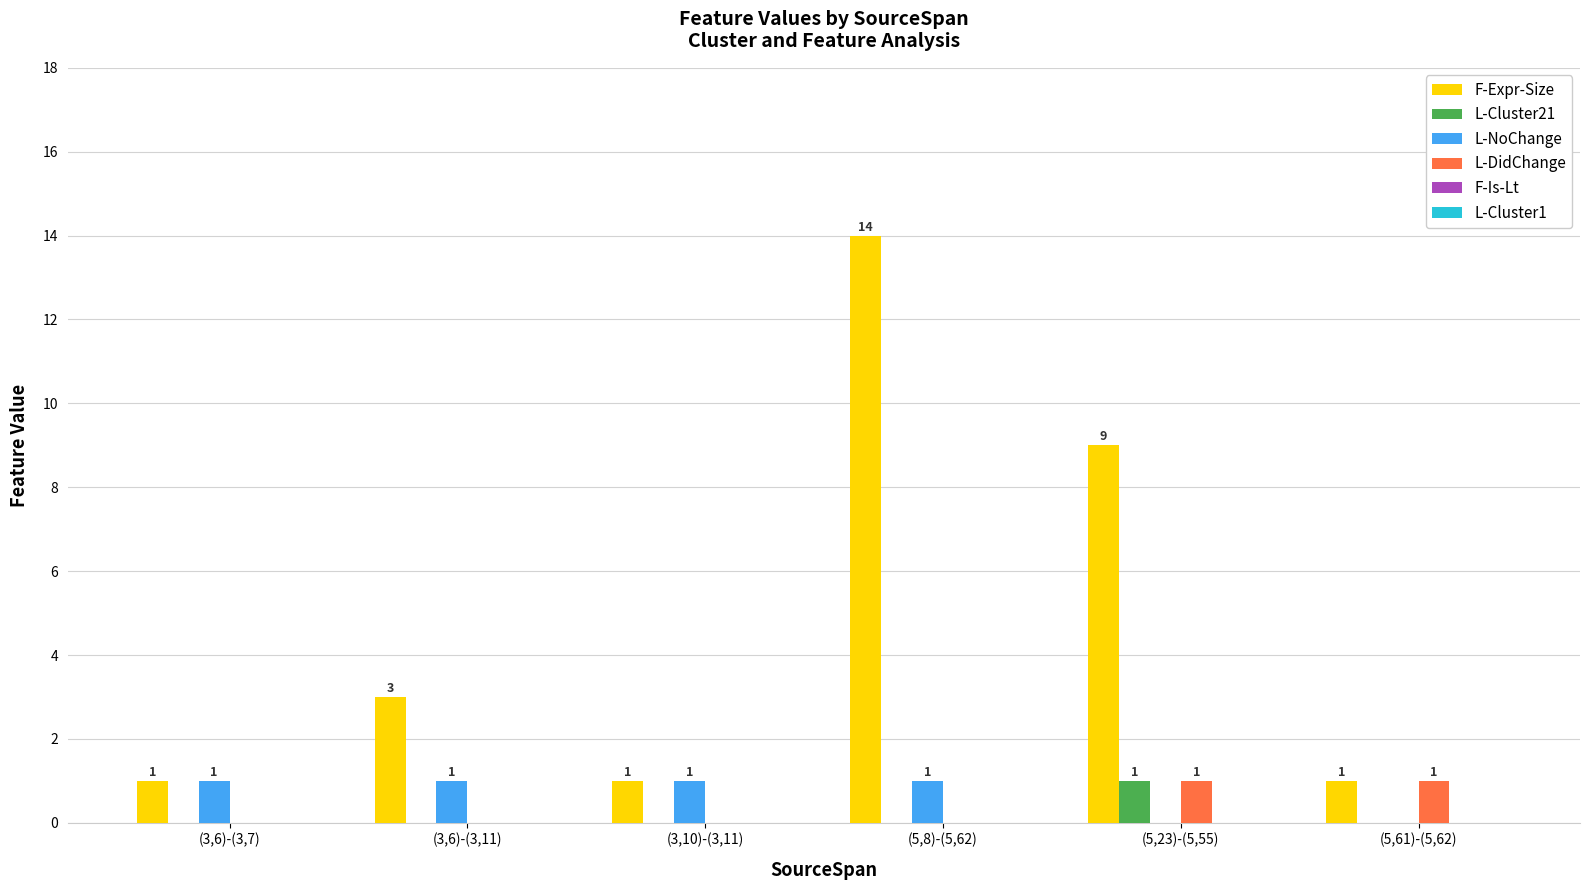

Which series has the largest total across all categories?

F-Expr-Size